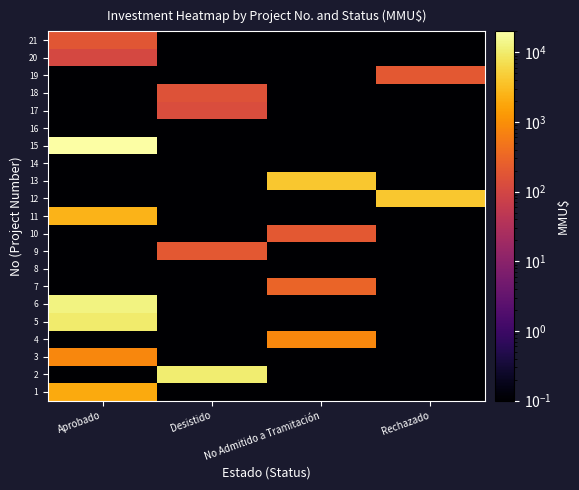

How many categories are shown in the chart?

4